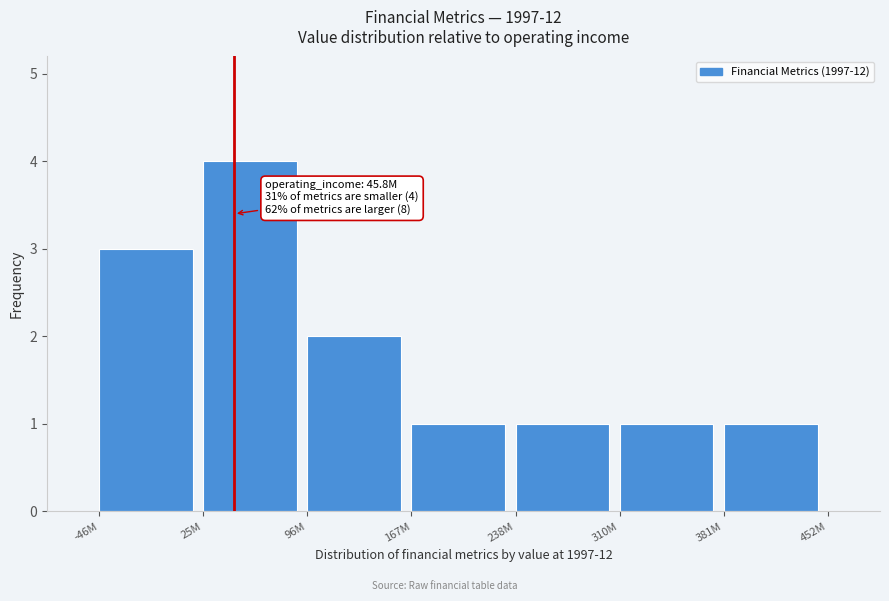

Reading left to right, list all the values displayed in this chart.

-46M=3	25M=4	96M=2	167M=1	238M=1	310M=1	381M=1